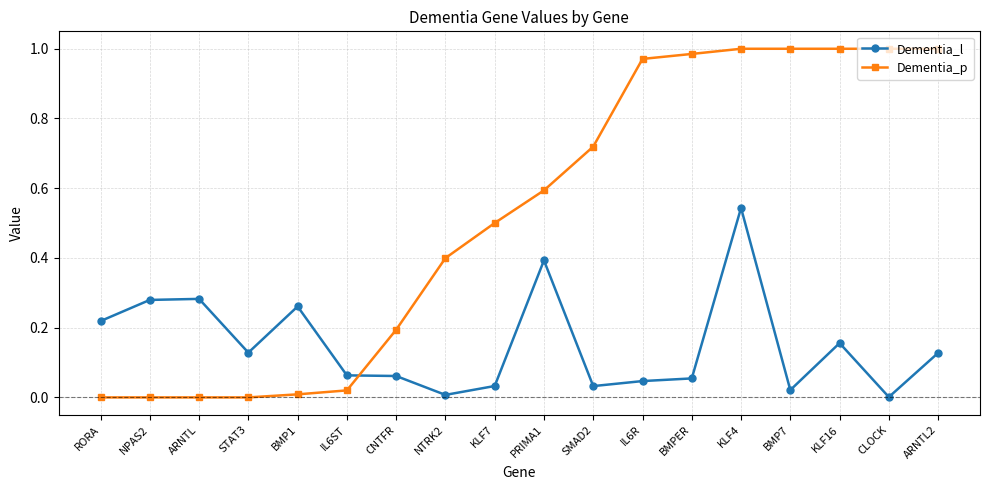

What is the label of the 8th point from the right?

SMAD2